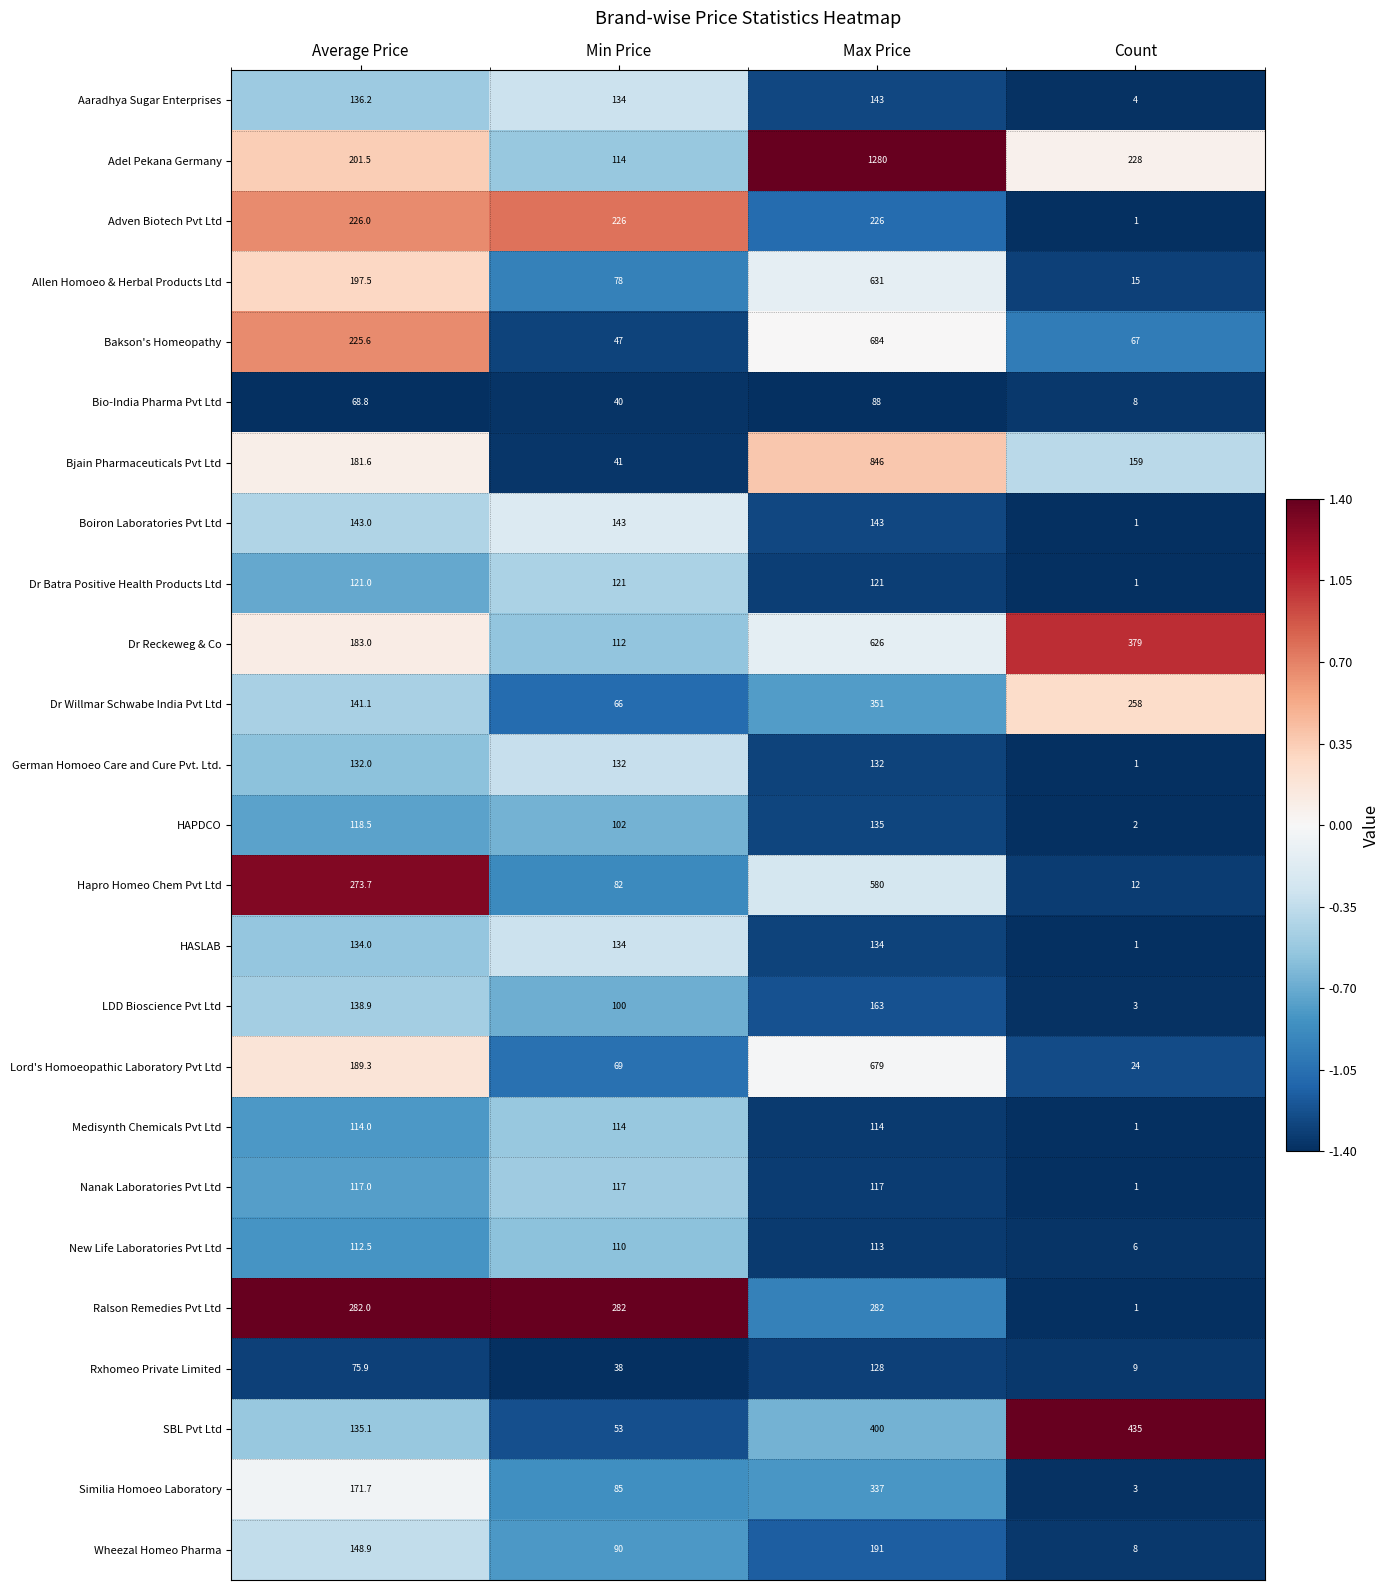

Where does the Bio-India Pharma Pvt Ltd series first go above 68?

Average Price